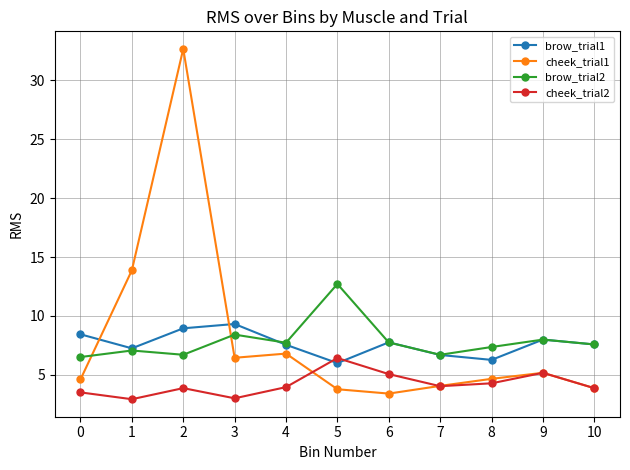

Is this an area chart (filled region under the line)?

No